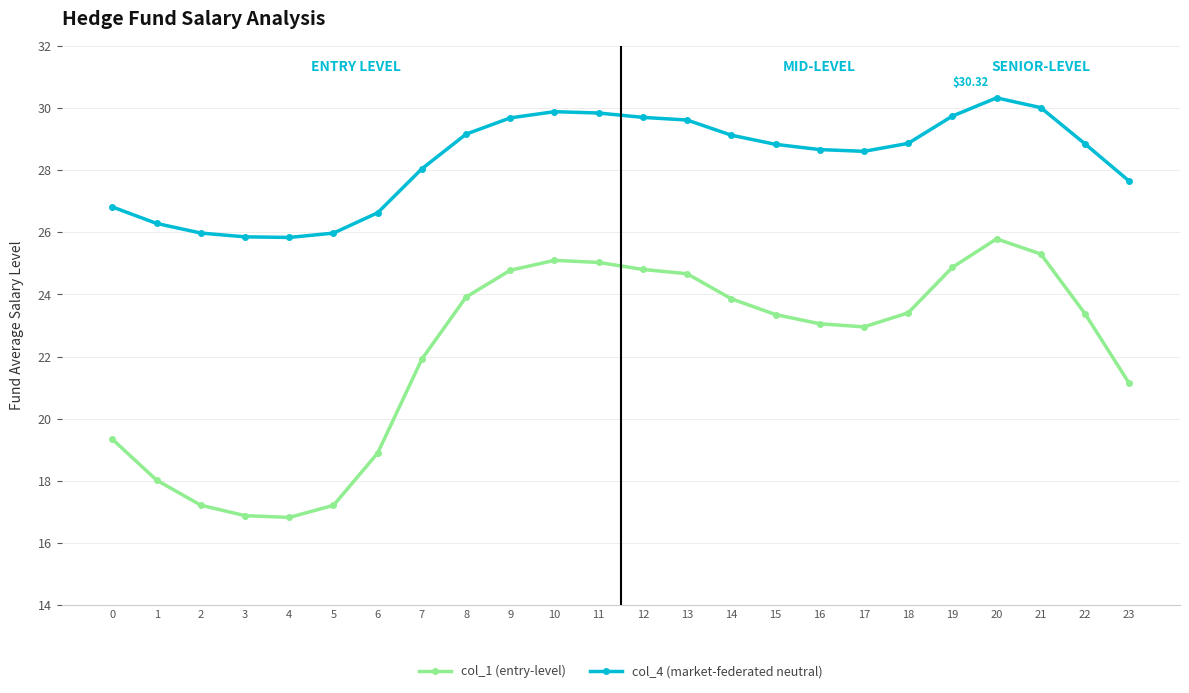

Which series has the widest spread of values?

col_1 (entry-level)